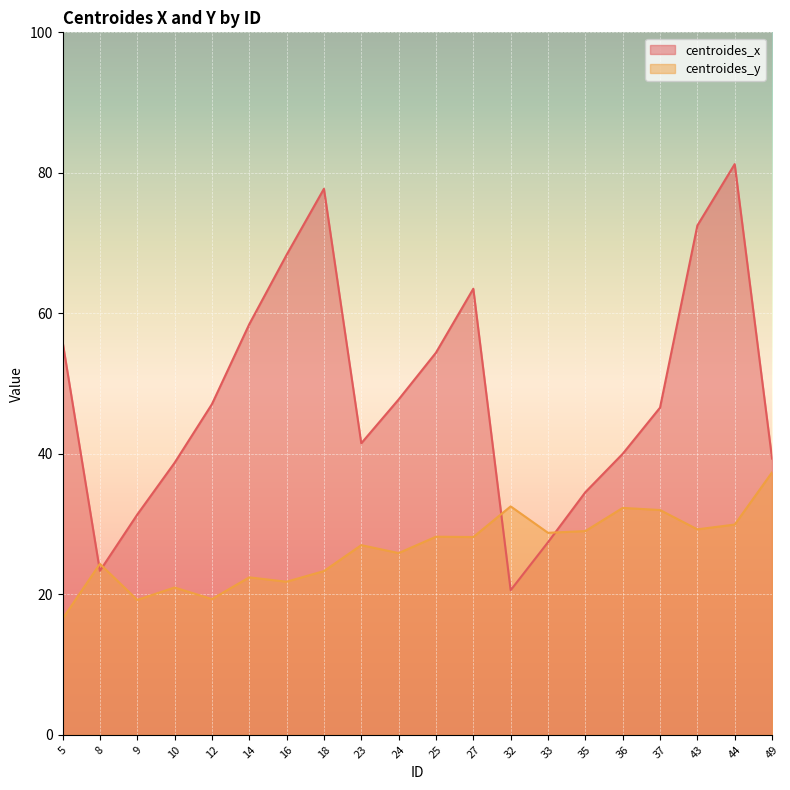

True or false: centroides_y has more than 1 interior local peaks.

True